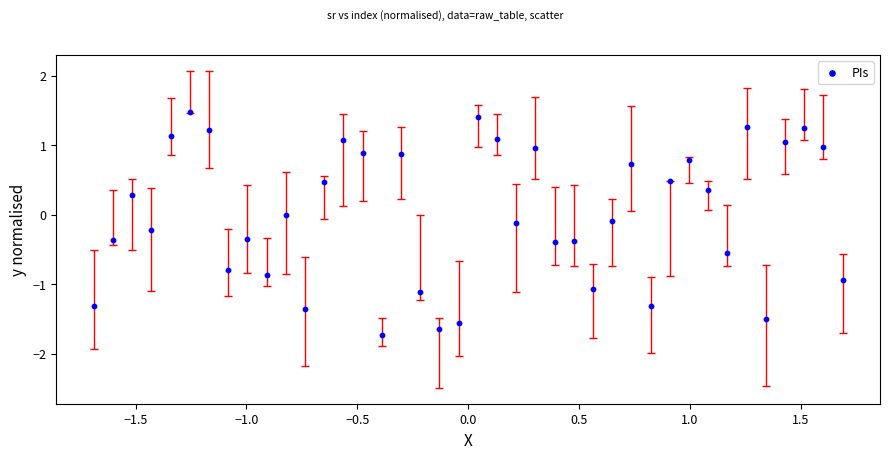

What is the range of Y values (max minus min)?

3.2